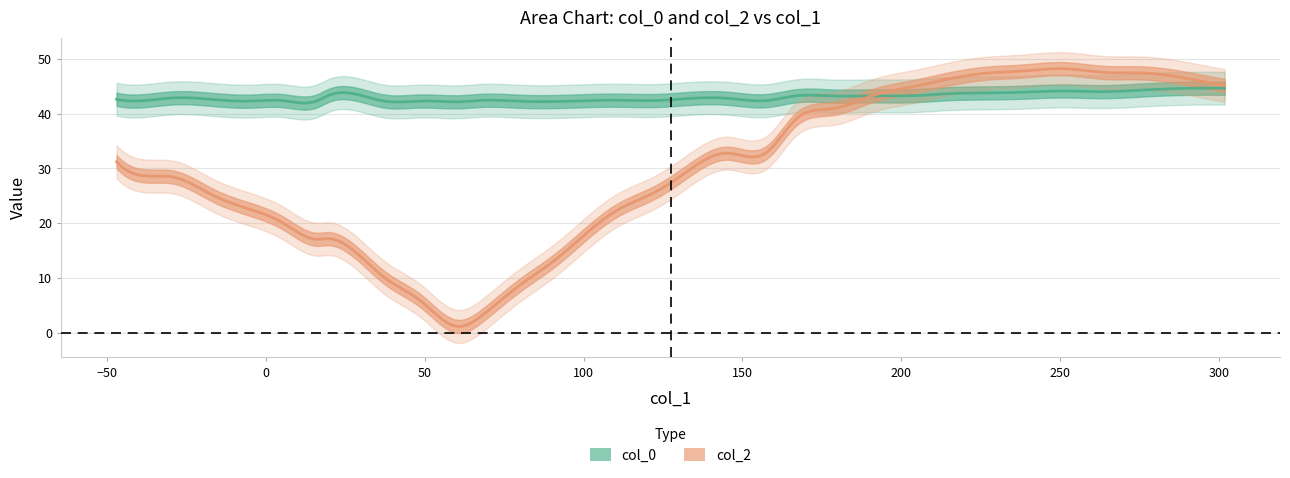

How many intersections are there between col_0 and col_2?

1